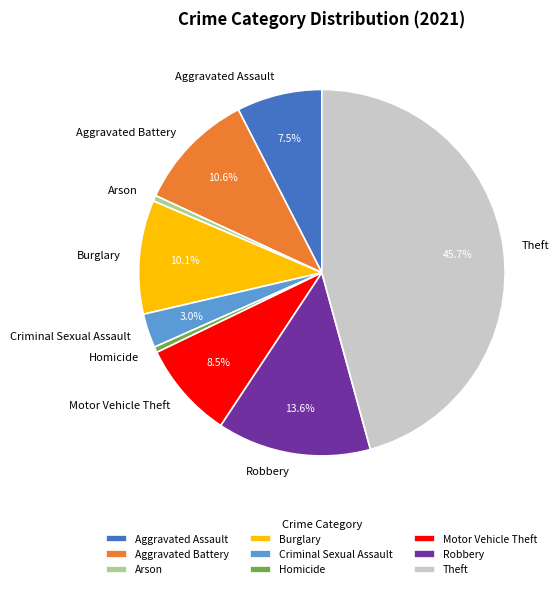

Does Homicide represent more than half of the total?

No